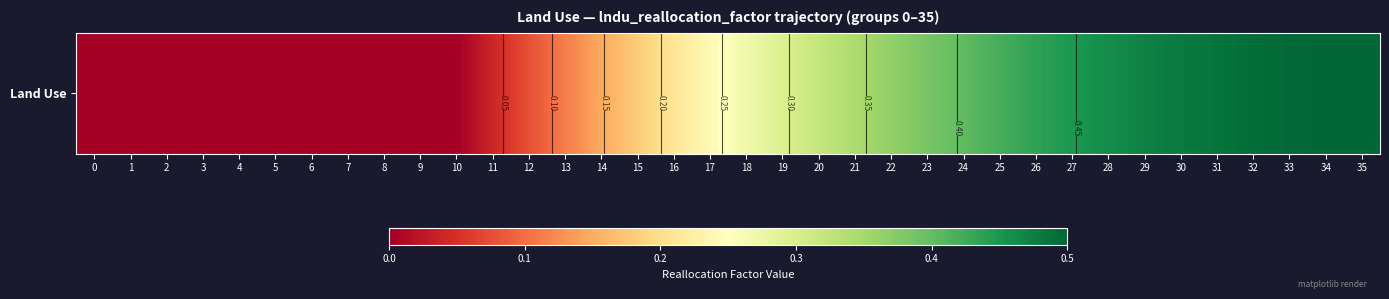

How many positive values are there?

25